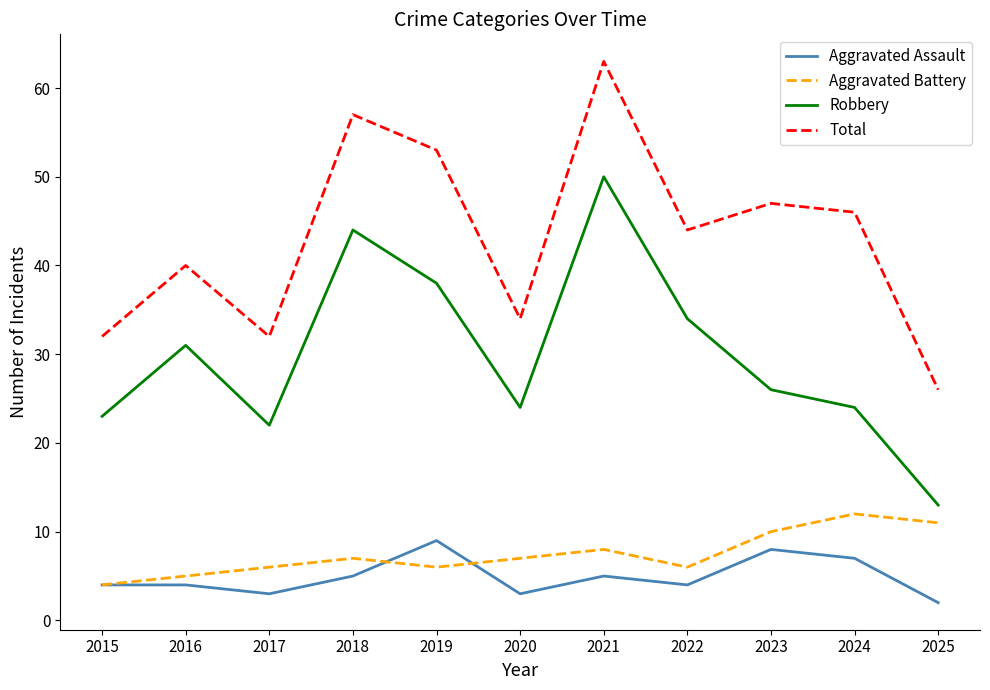

True or false: Aggravated Battery and Total intersect in this chart.

False